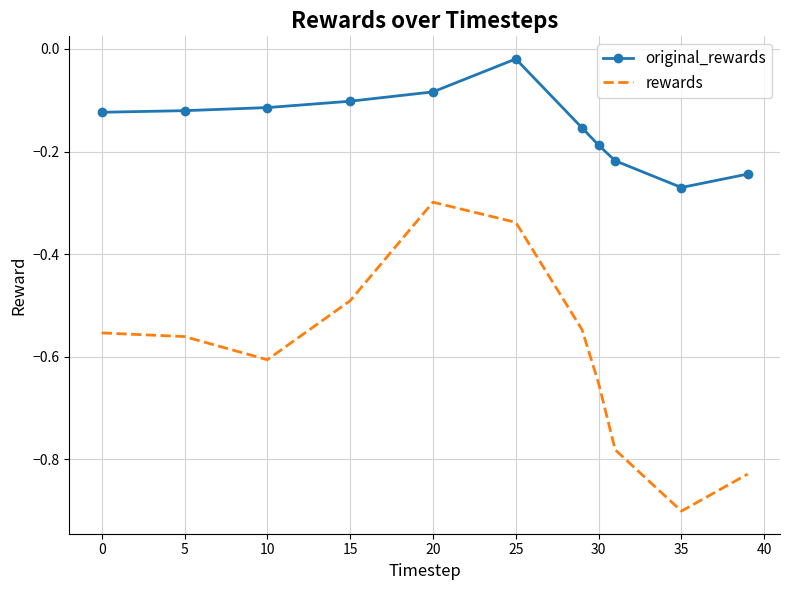

True or false: original_rewards and rewards intersect in this chart.

False